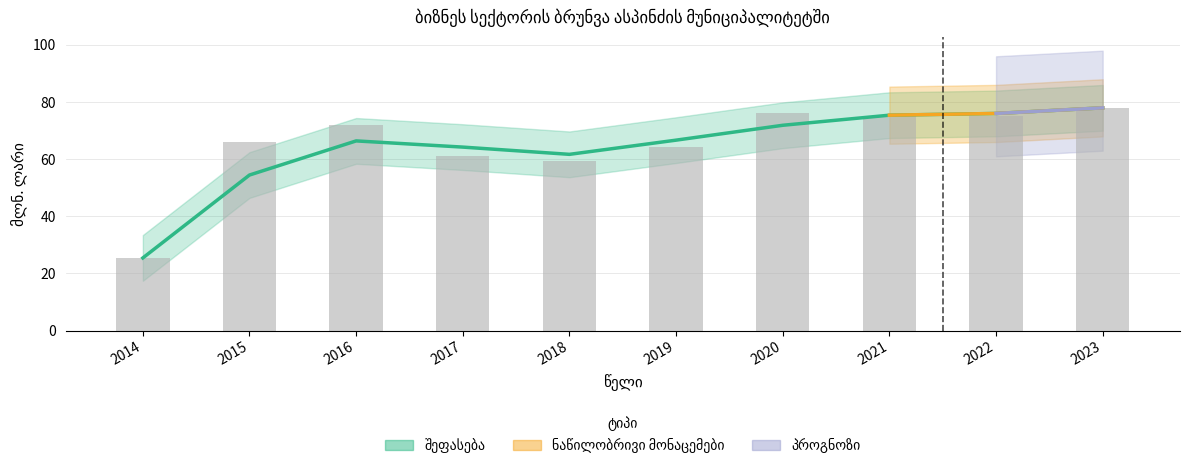

Reading left to right, extract all data points from this chart.

25.4	65.9	71.9	61.2	59.4	64.3	76.1	75.0	74.9	77.9